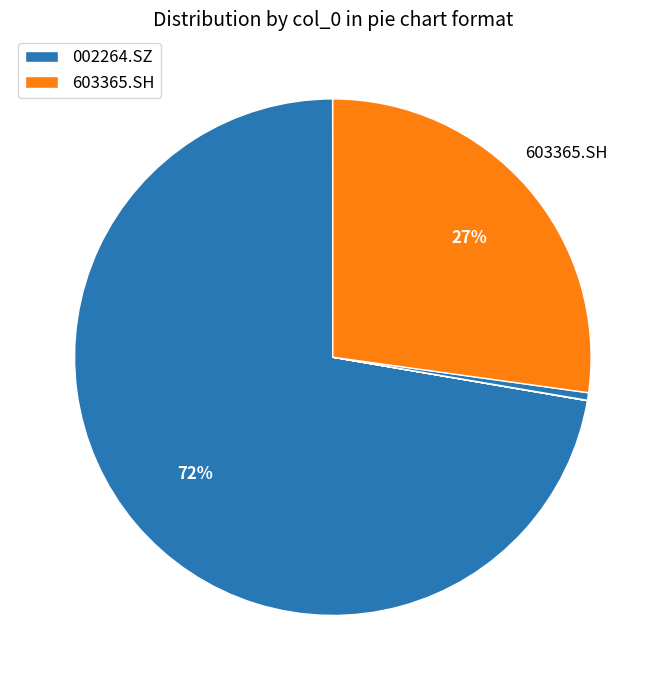

To the nearest percent, what is the average slice percentage?

11%